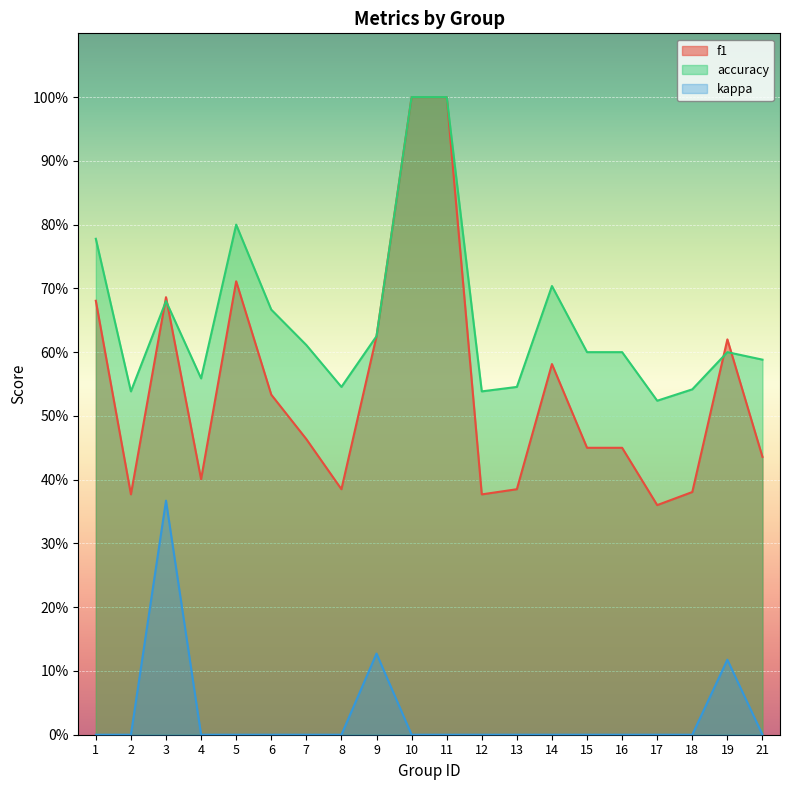

How many intersections are there between accuracy and f1?

4